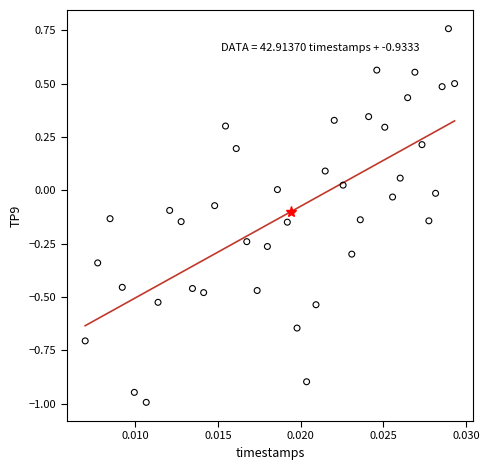

What is the range of Y values (max minus min)?

1.8